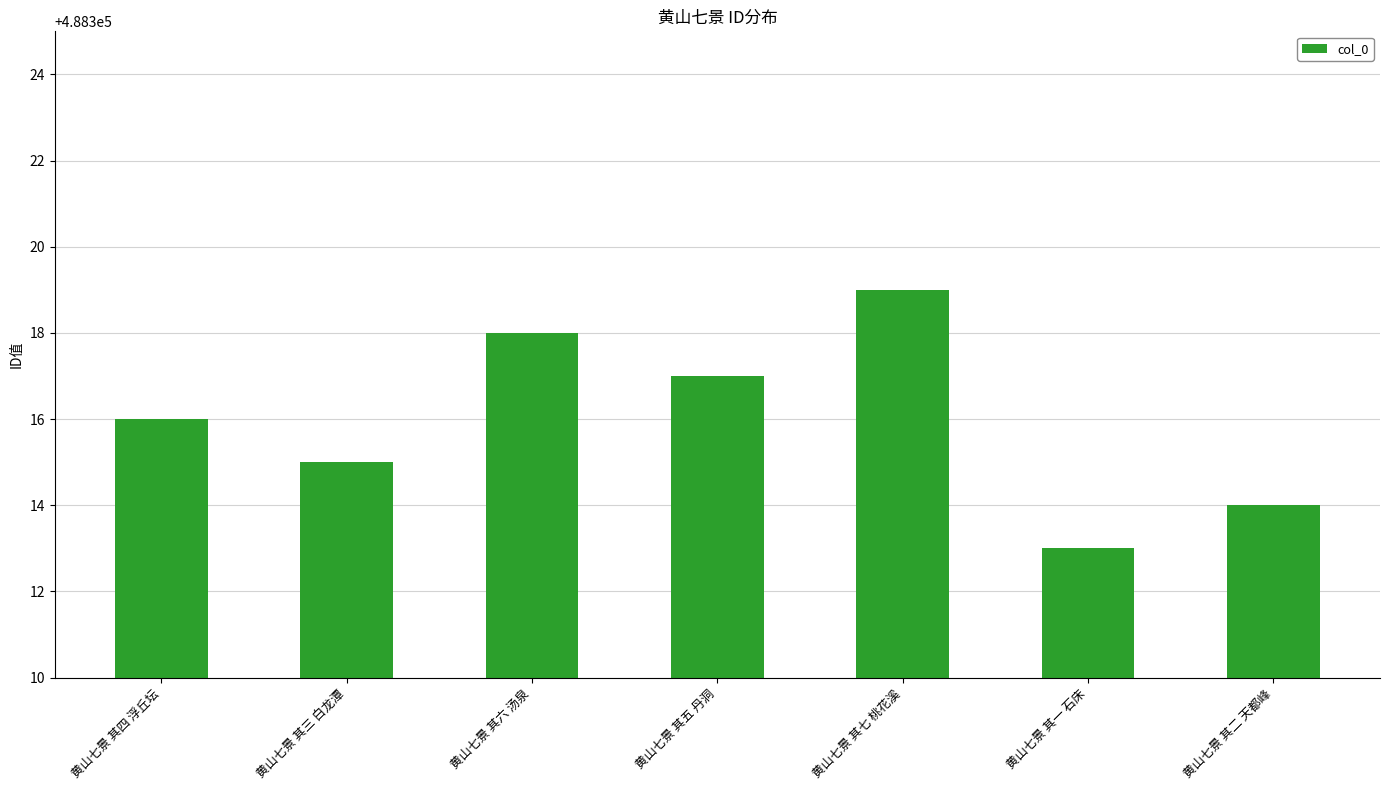

What is the label of the 4th bar from the left?

黄山七景 其五 丹洞